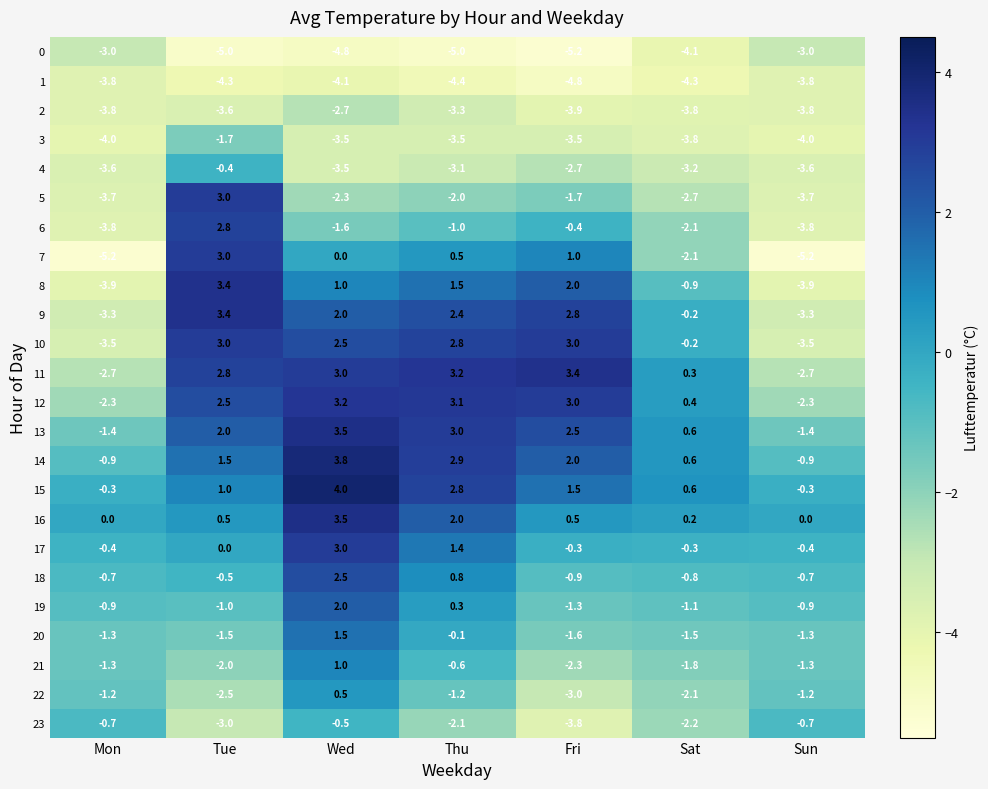

The value of 8 at Thu is 2.4. True or false?

False